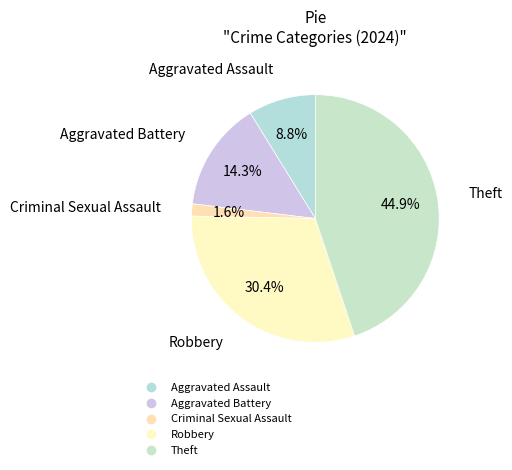

What is the smallest slice in the pie chart?

Criminal Sexual Assault